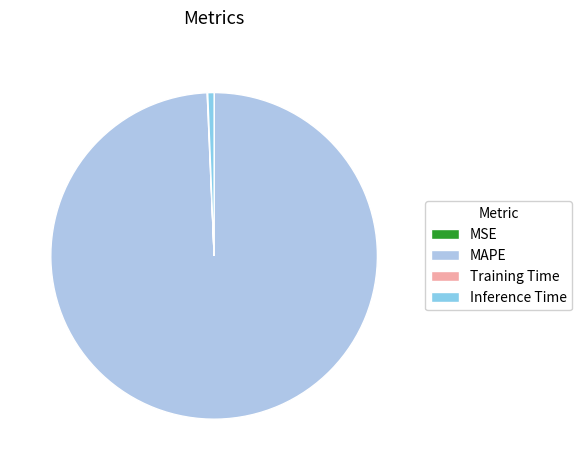

The MAPE slice represents 85% of the pie. True or false?

False